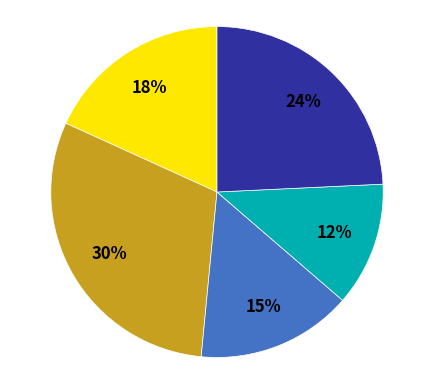

Does any single category account for the majority?

No